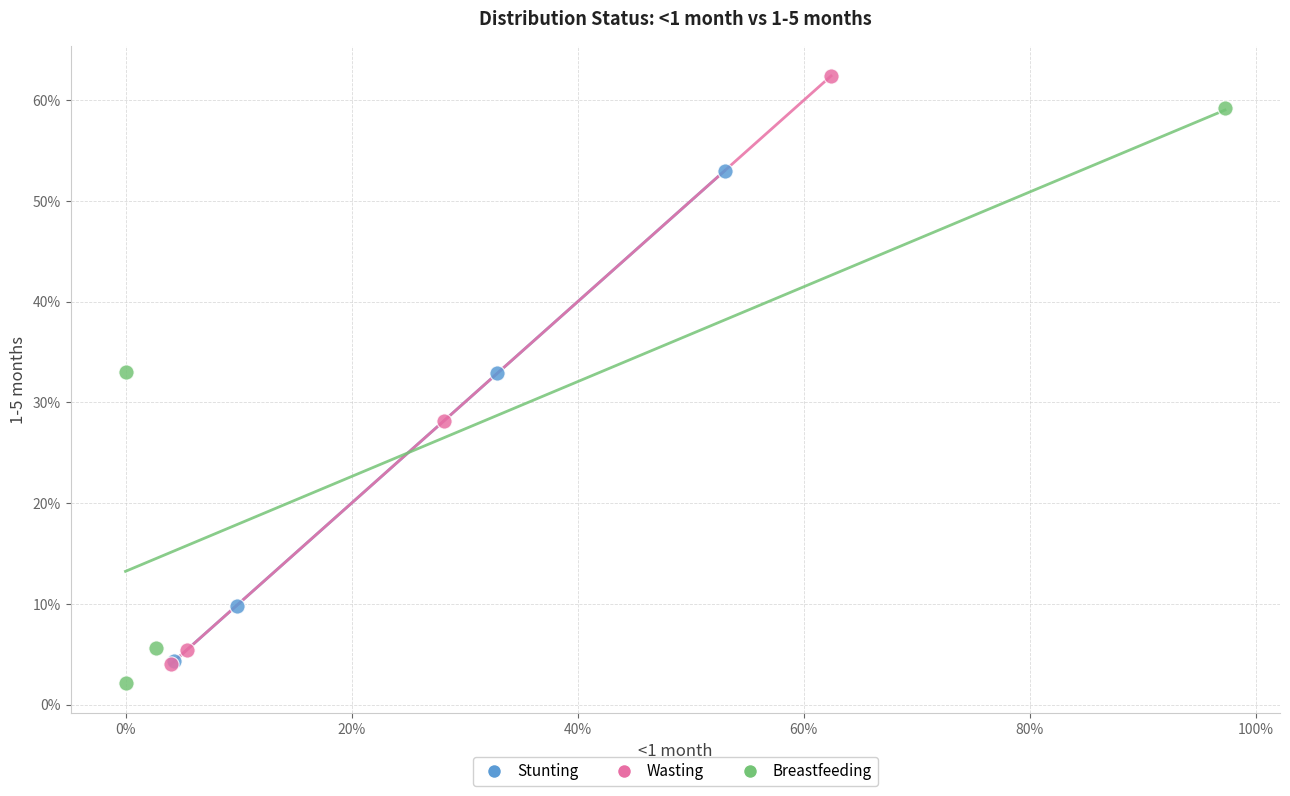

Which series reaches the minimum Y coordinate?

Breastfeeding